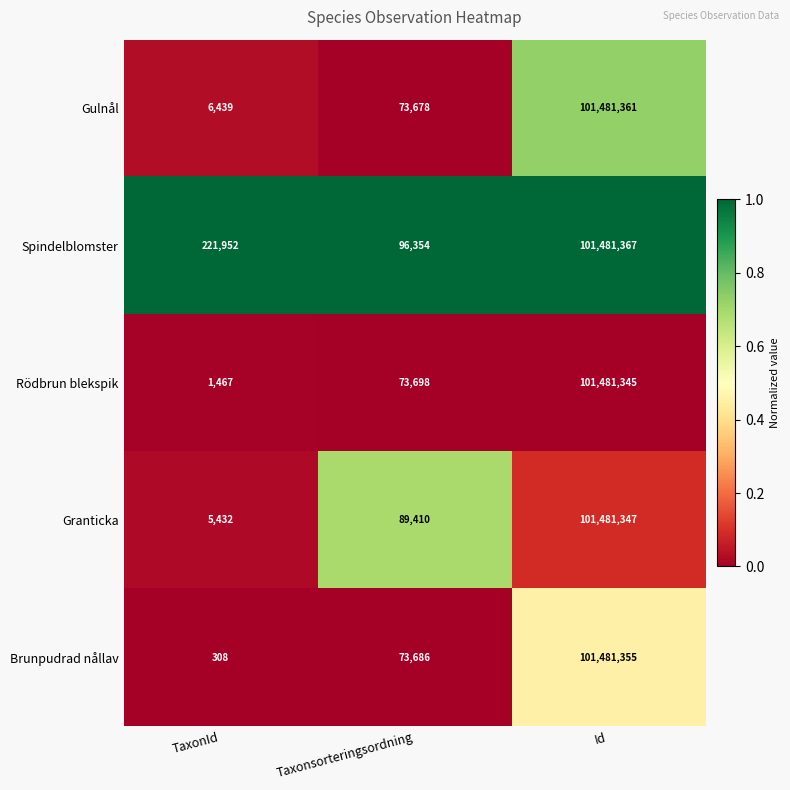

What is the maximum value for Rödbrun blekspik?

101481345